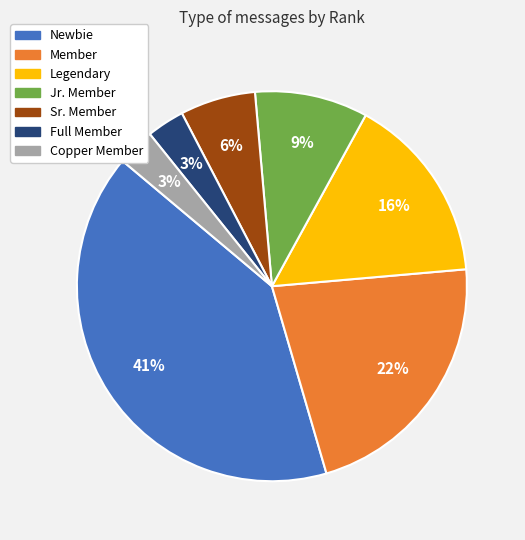

How many segments does this pie chart have?

7